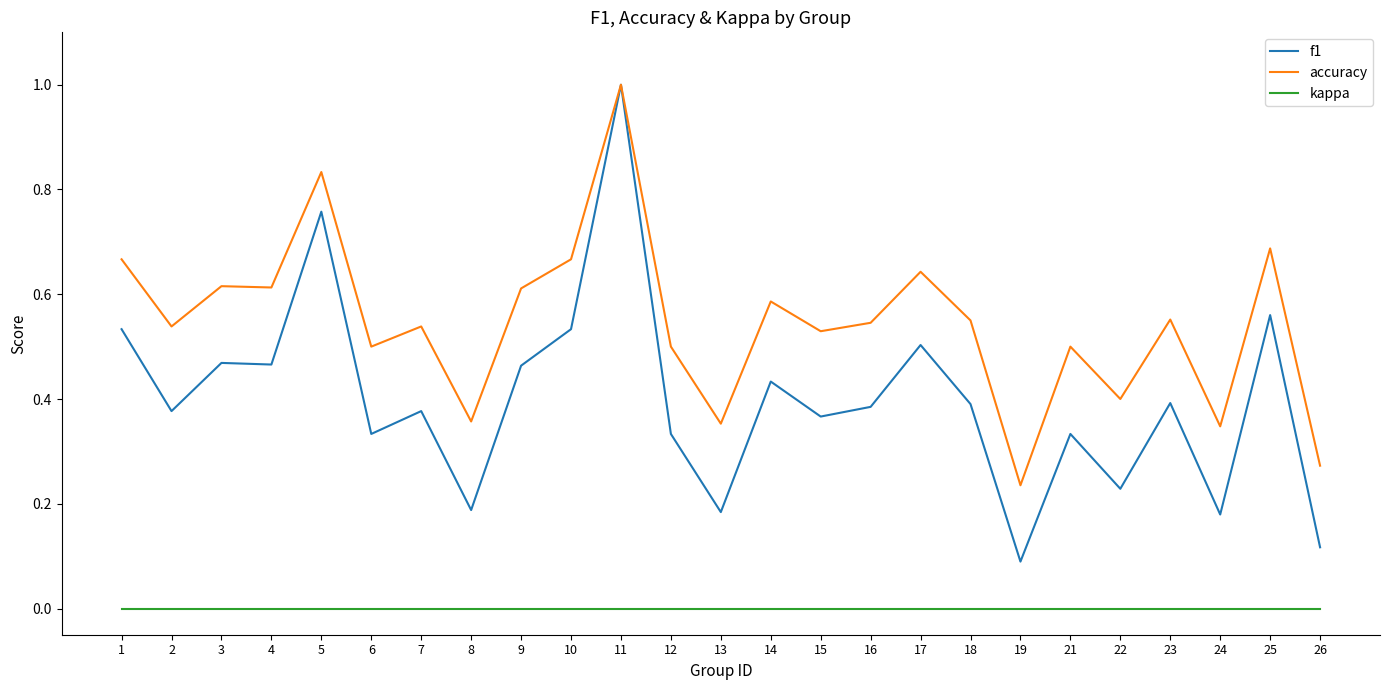

At which category does f1 reach its first local valley?

2